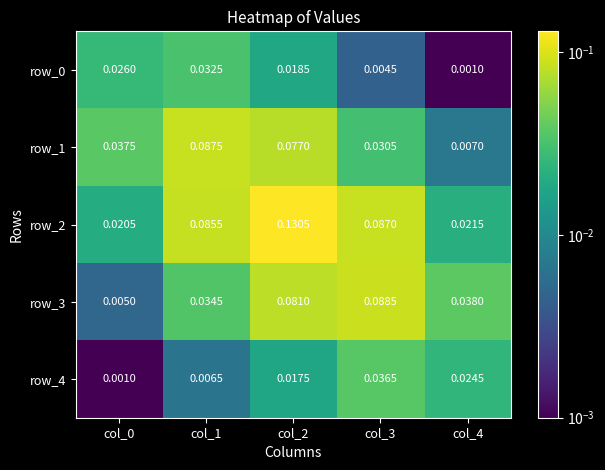

What is the greatest value displayed?

0.1